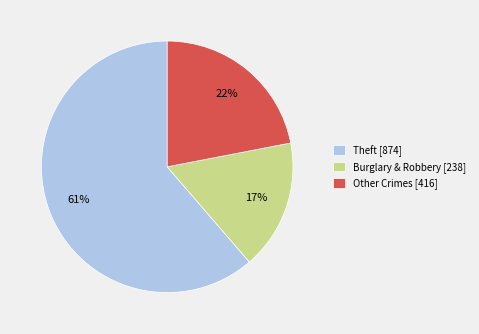

Count the number of slices in the pie.

3